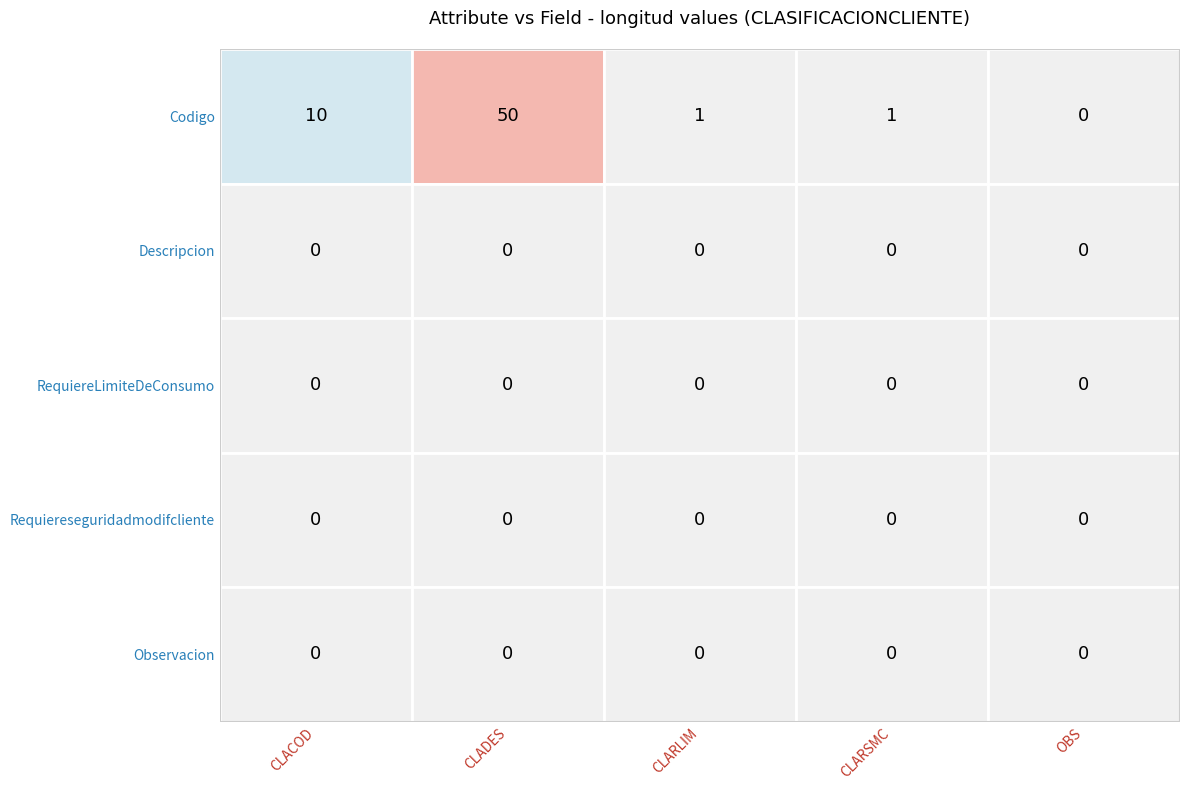

List the series in order of their peak value, lowest first.

OBS, CLARLIM, CLARSMC, CLACOD, CLADES